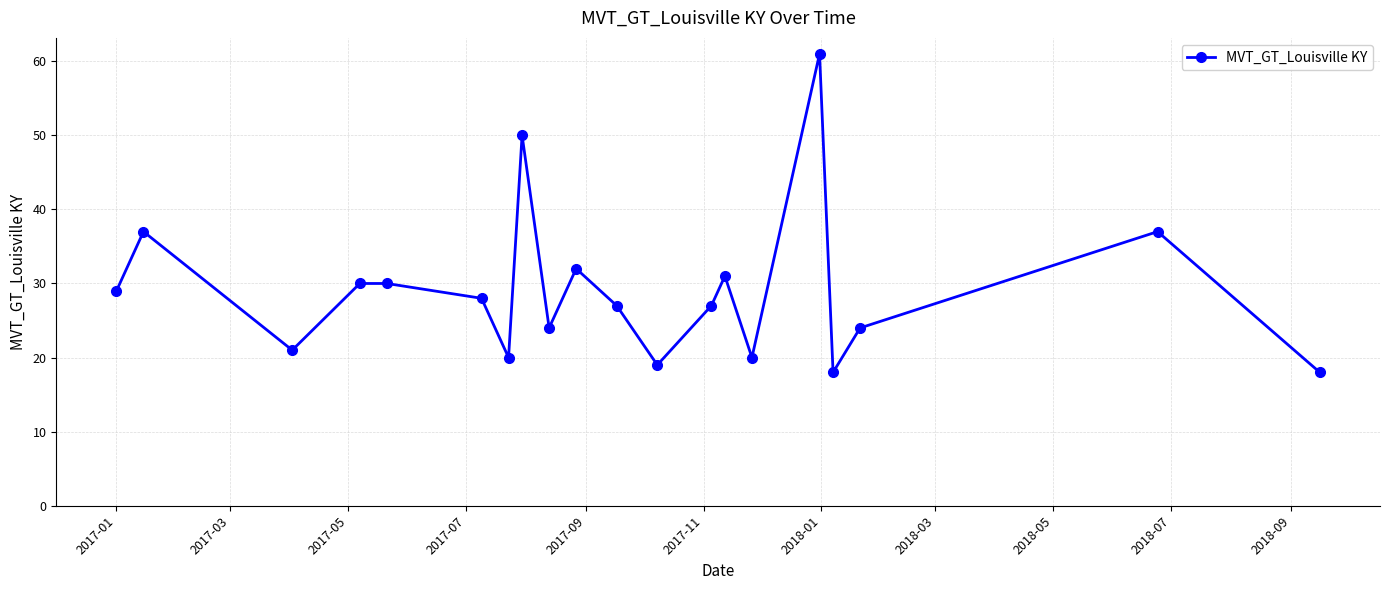

Reading left to right, list all the values displayed in this chart.

29	37	21	30	30	28	20	50	24	32	27	19	27	31	20	61	18	24	37	18